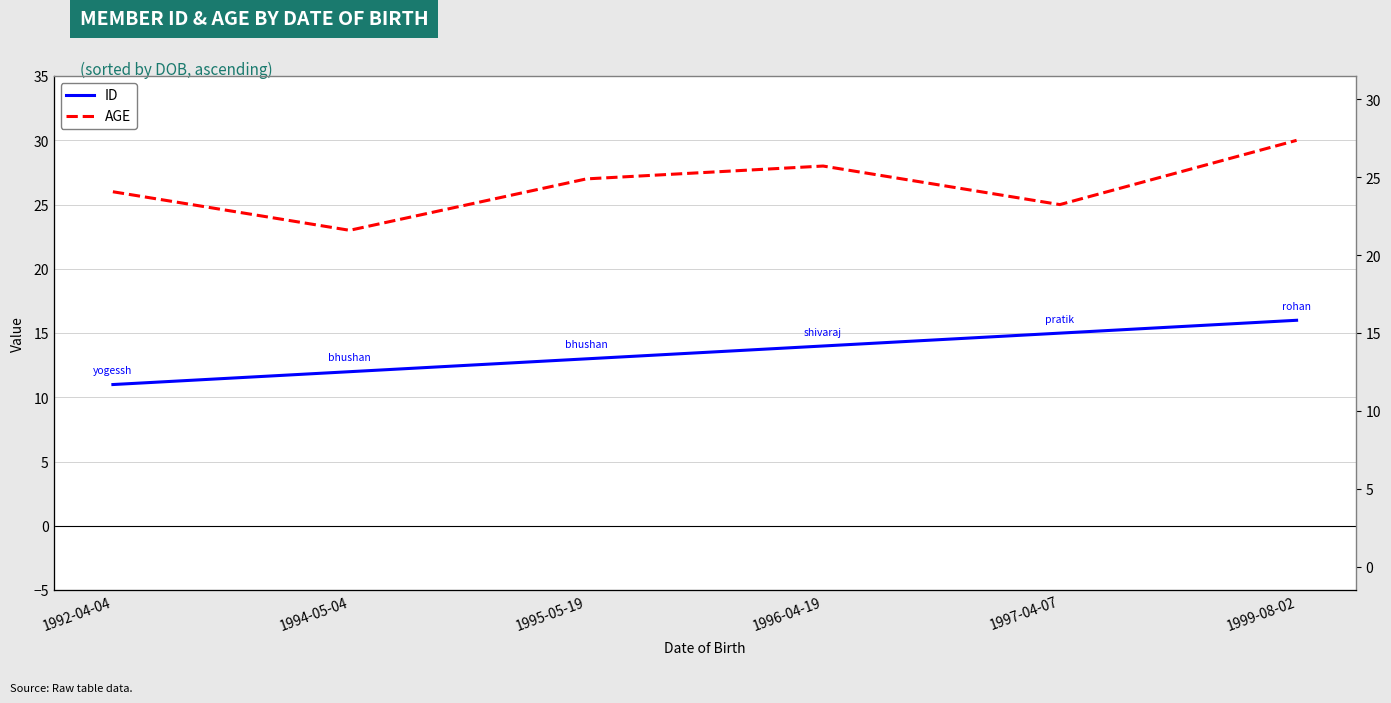

What position from the right is 1997-04-07?

2